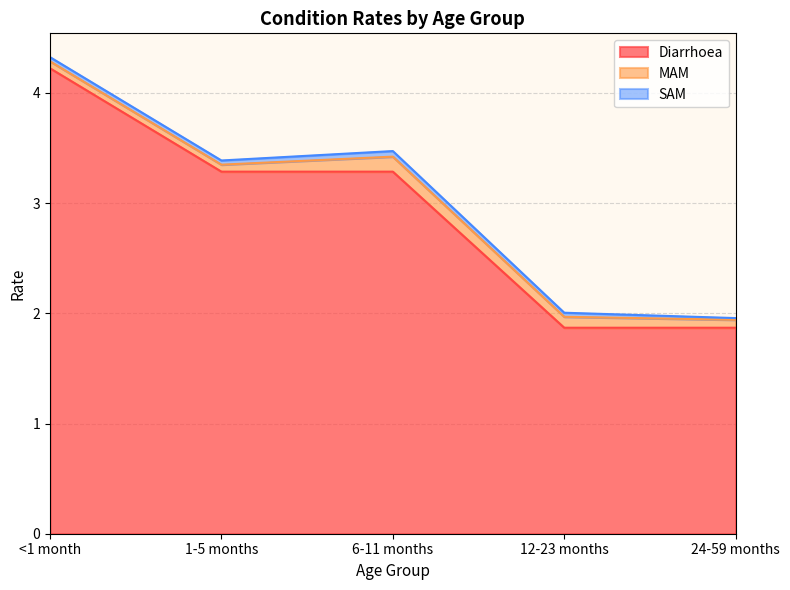

The value of MAM at 6-11 months is 0.1. True or false?

True